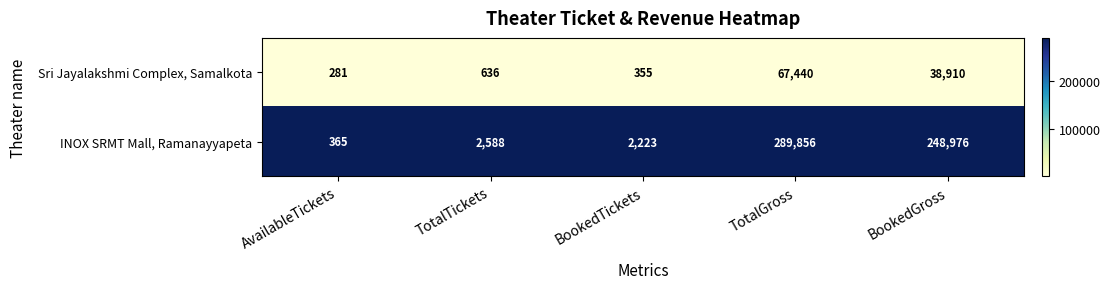

Which series has the largest total across all categories?

INOX SRMT Mall, Ramanayyapeta